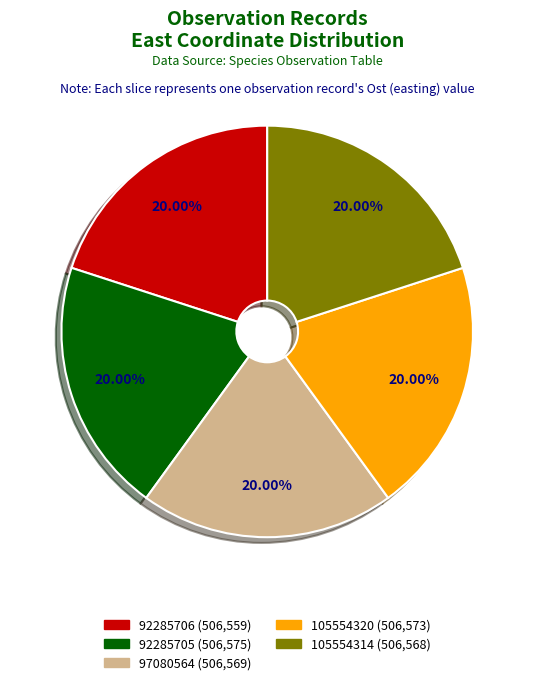

Does 105554314 account for over 50% of the chart?

No